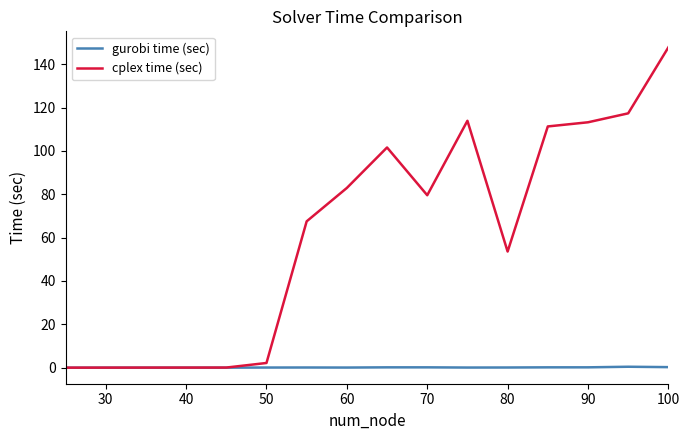

Which series has the widest spread of values?

cplex time (sec)